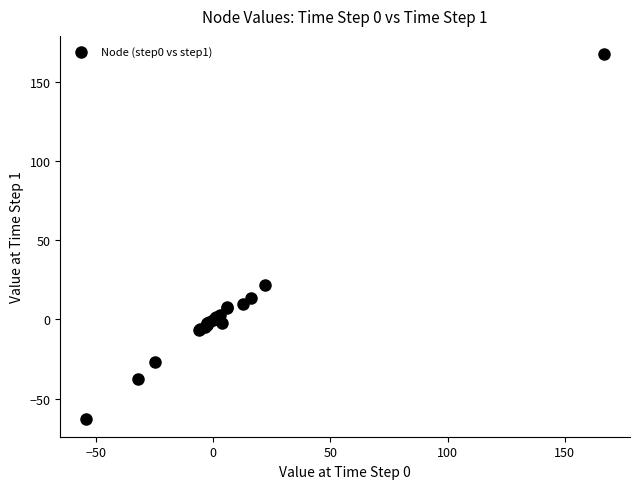

What Y value in the scatter plot is closest to 52?

21.8